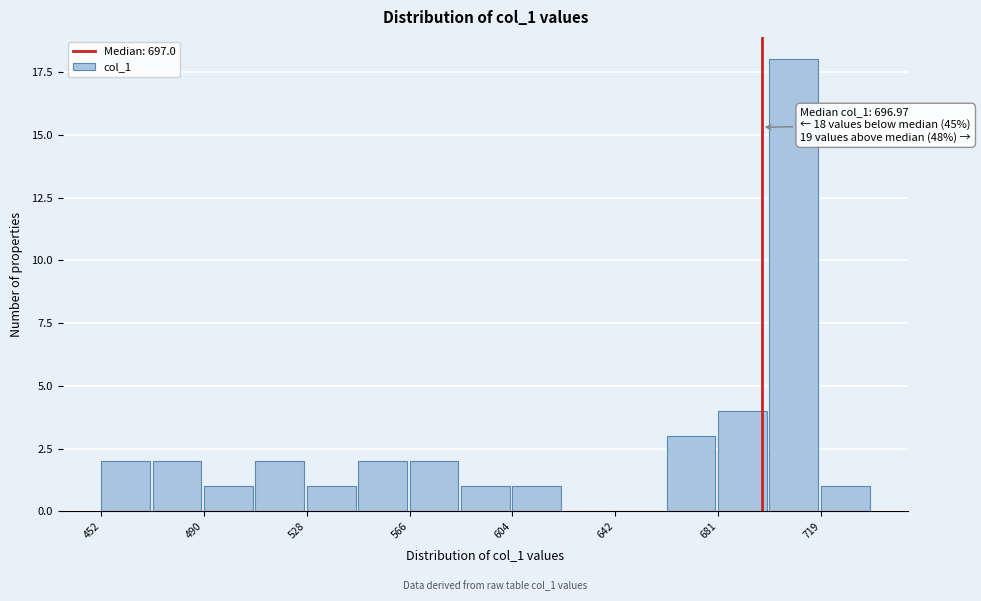

Around what value on the x-axis is the tallest bar? Give the approximate position of its centre, as read against the axis.

710